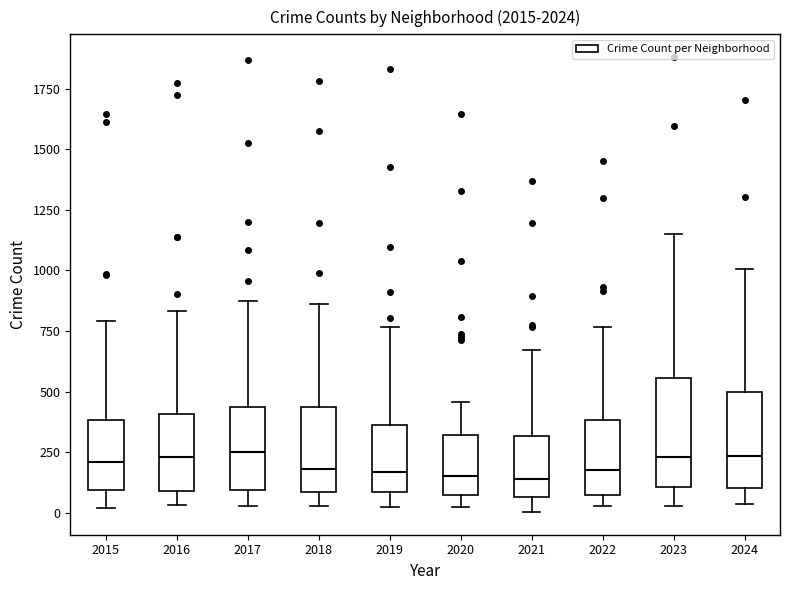

Which box is the tallest, from its lower edge to its upper edge?

2023